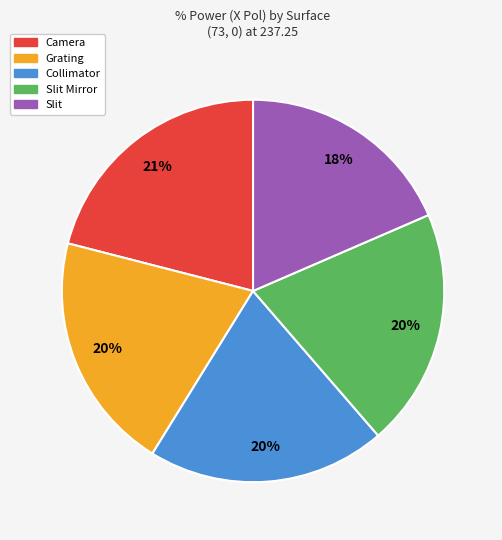

Do Collimator and Grating together represent more than half of the pie?

No